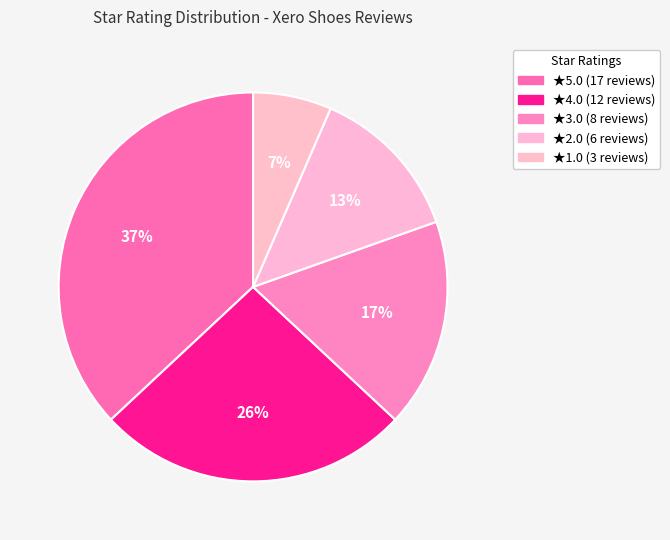

How many segments does this pie chart have?

5